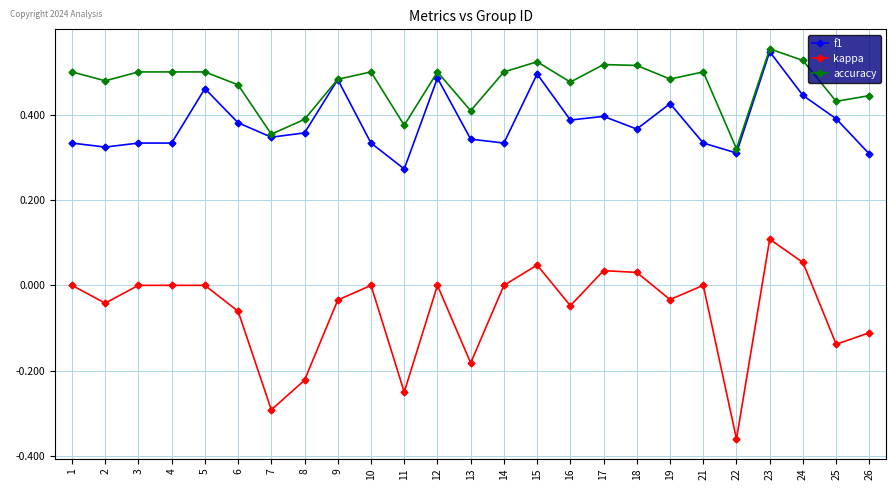

What is the sum of all f1 values?

9.5